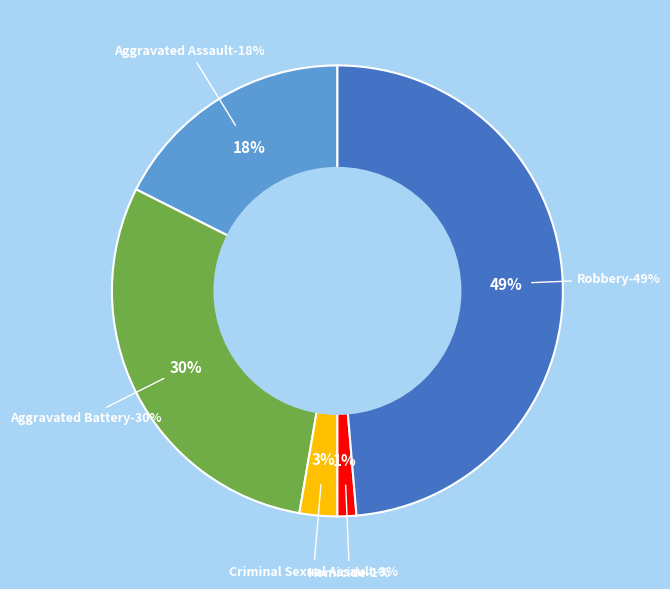

How many segments does this pie chart have?

5